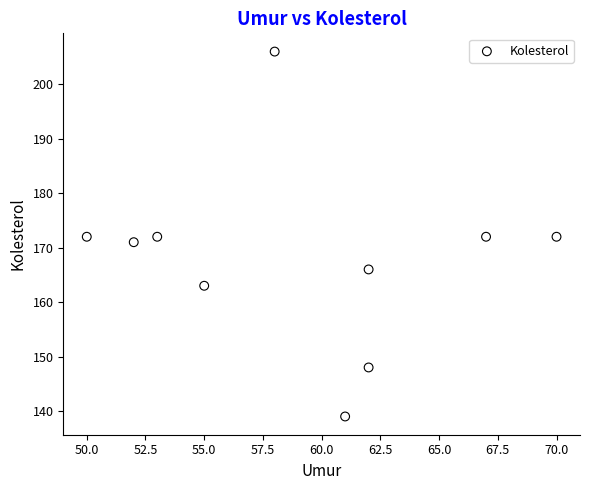

What is the range of Y values (max minus min)?

67